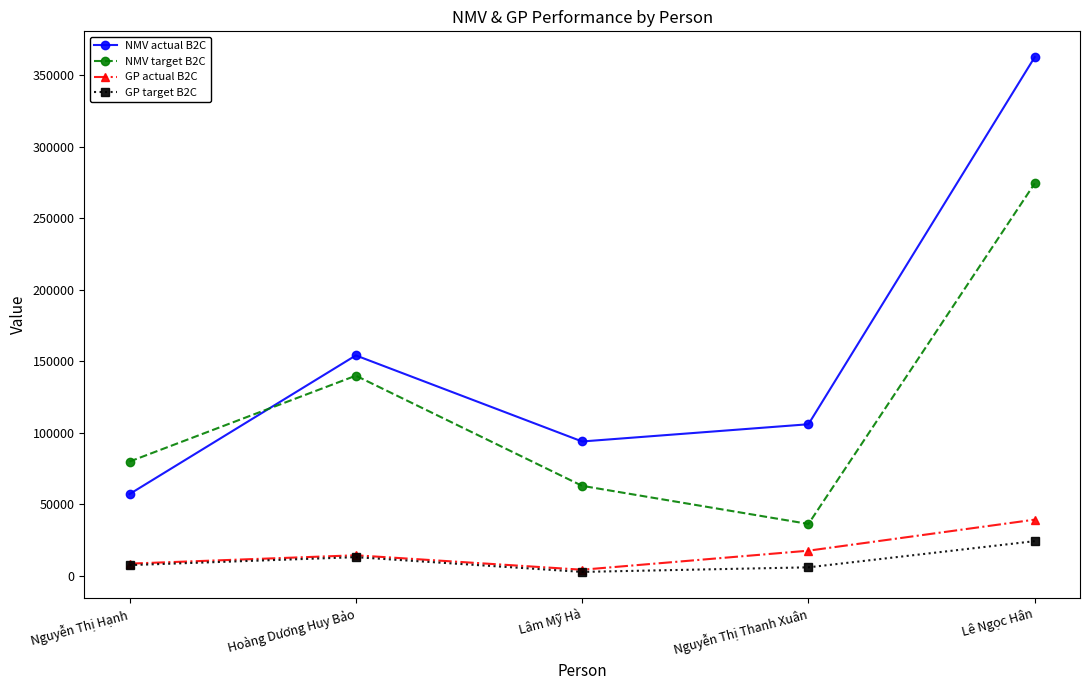

What is the label of the 2nd point from the left?

Hoàng Dương Huy Bảo